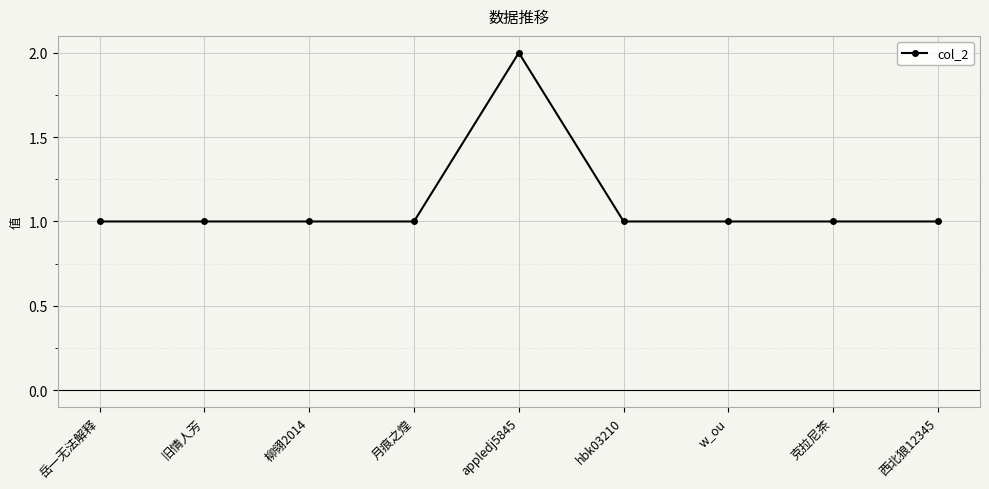

What is the maximum value shown in the chart?

2